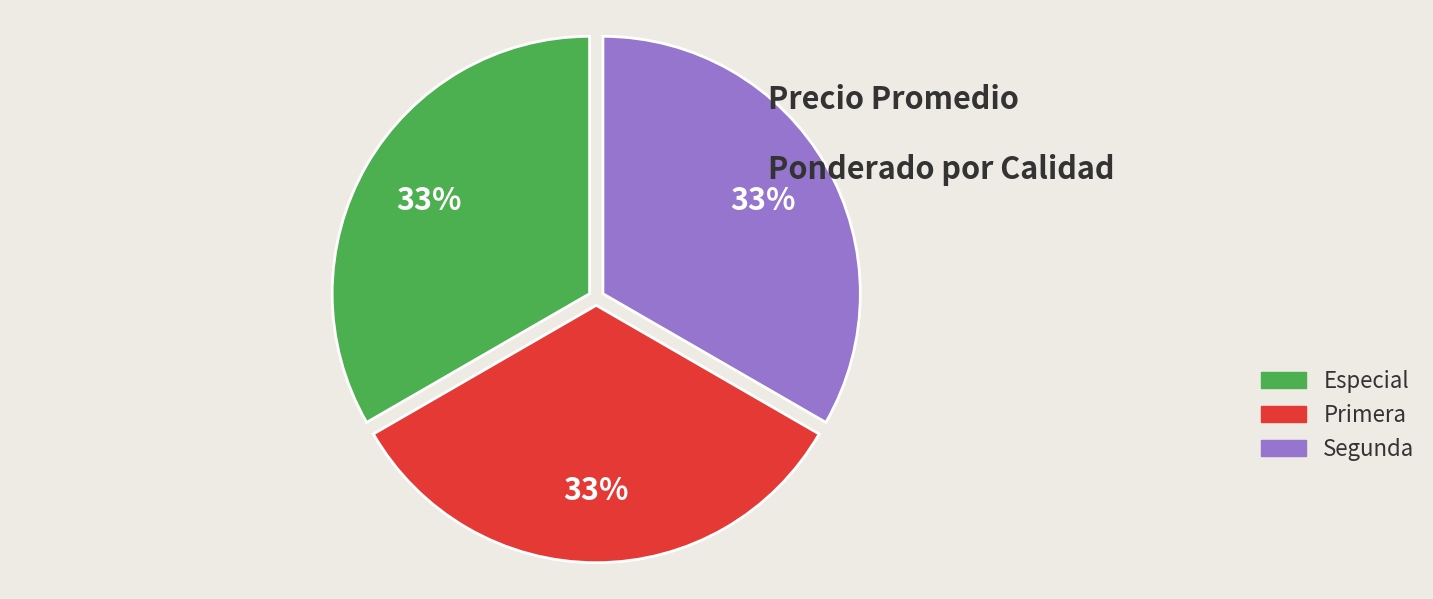

To the nearest percent, what is the average slice percentage?

33%